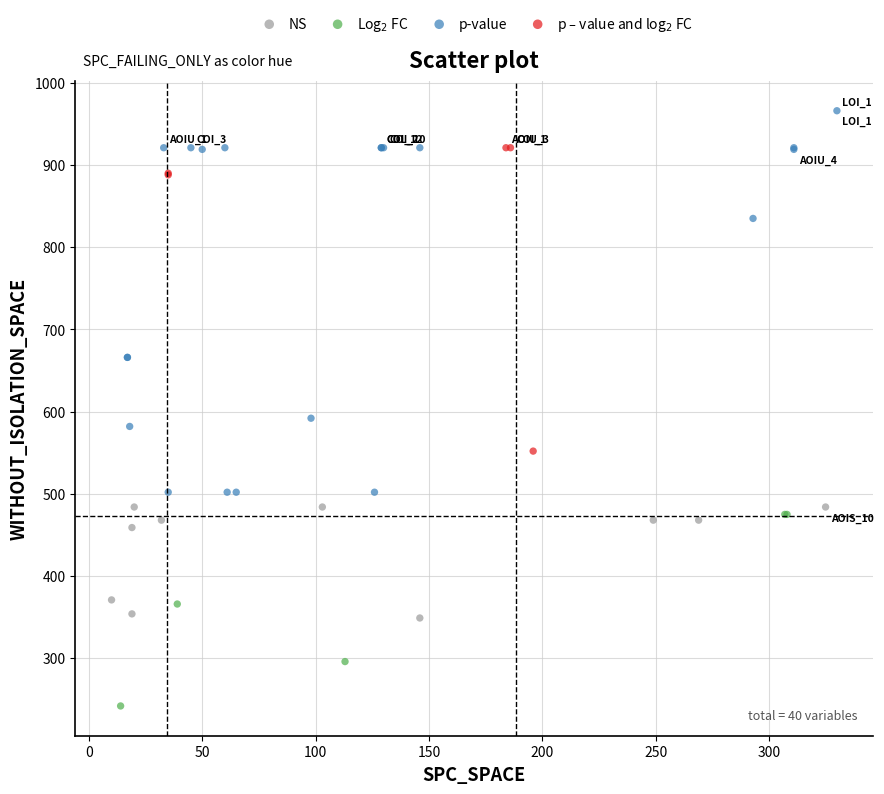

Which series has the widest spread of Y values?

p-value